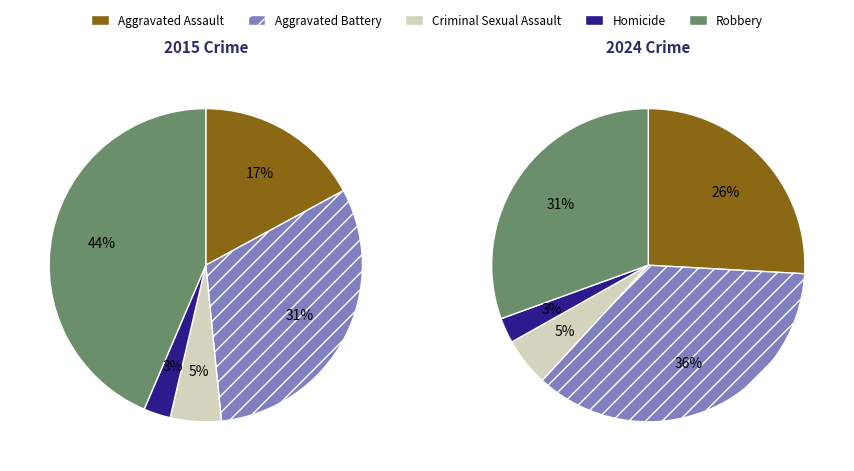

Combined, what portion of the pie is Criminal Sexual Assault and Robbery?

35.5%